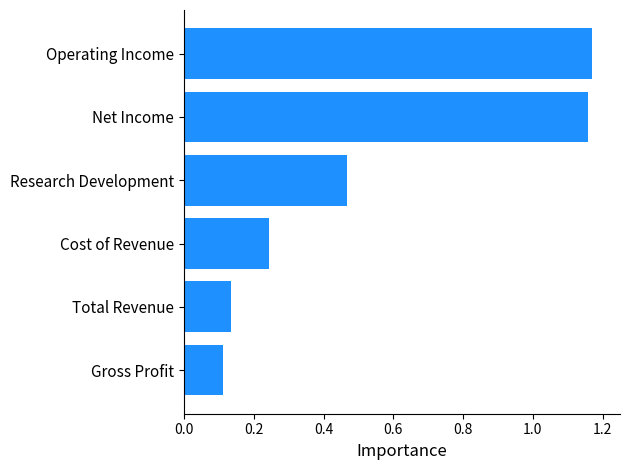

What is the difference between the maximum and minimum values?

1.1